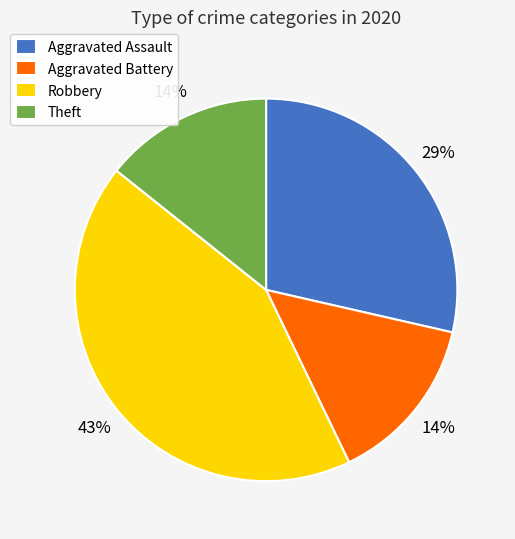

How many slices are in this pie chart?

4